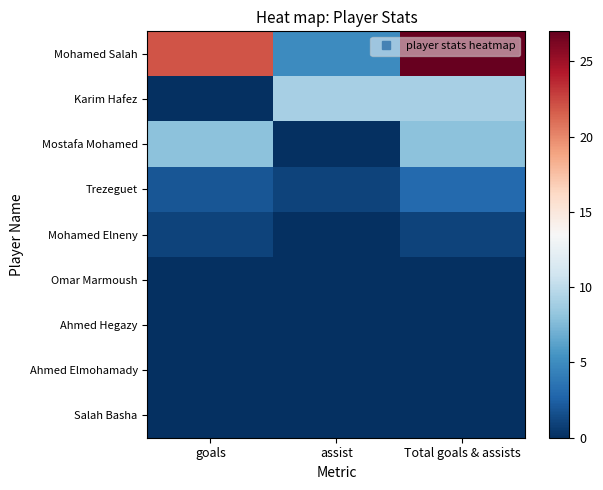

Reading left to right, extract all data points from this chart.

Mohamed Salah: goals=22	assist=5	Total goals & assists=27
Karim Hafez: goals=0	assist=9	Total goals & assists=9
Mostafa Mohamed: goals=8	assist=0	Total goals & assists=8
Trezeguet: goals=2	assist=1	Total goals & assists=3
Mohamed Elneny: goals=1	assist=0	Total goals & assists=1
Omar Marmoush: goals=0	assist=0	Total goals & assists=0
Ahmed Hegazy: goals=0	assist=0	Total goals & assists=0
Ahmed Elmohamady: goals=0	assist=0	Total goals & assists=0
Salah Basha: goals=0	assist=0	Total goals & assists=0